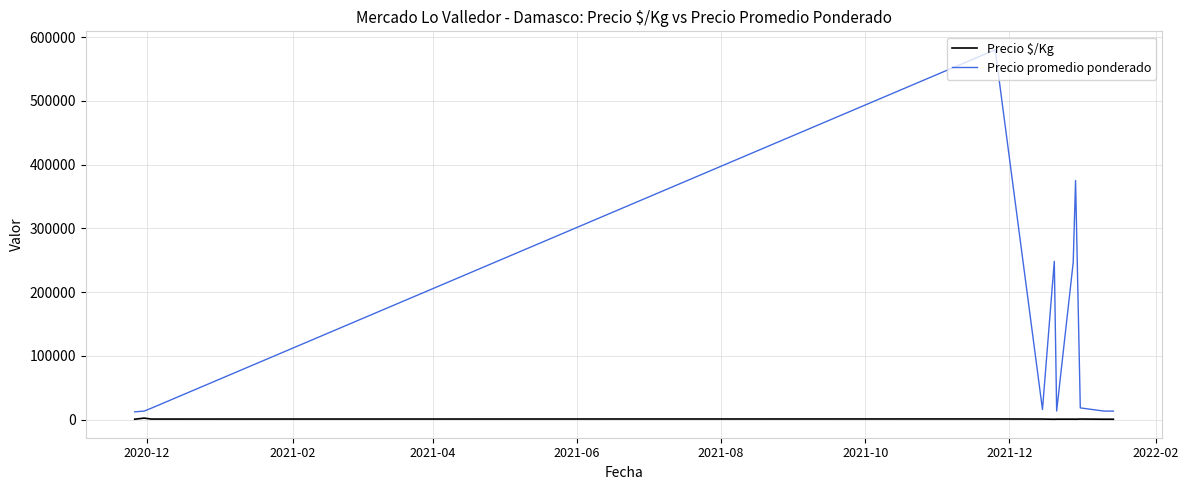

Which series has the largest total across all categories?

Precio promedio ponderado